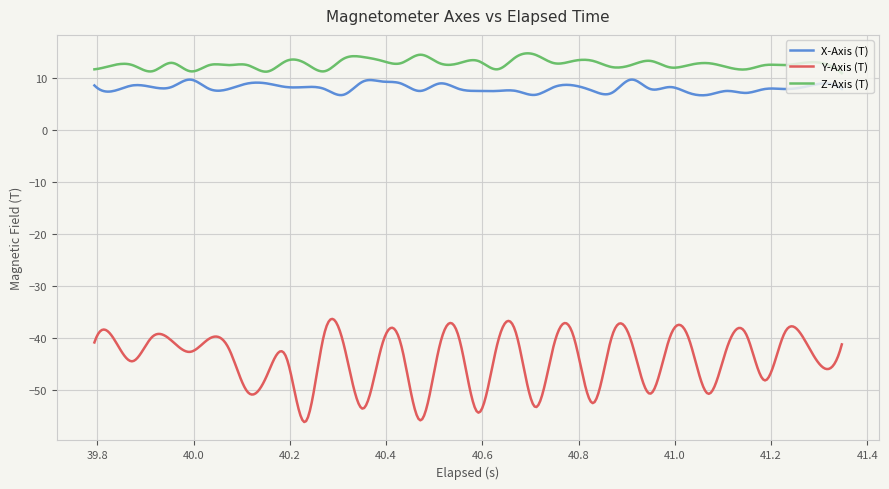

True or false: X-Axis (T) and Z-Axis (T) intersect in this chart.

False